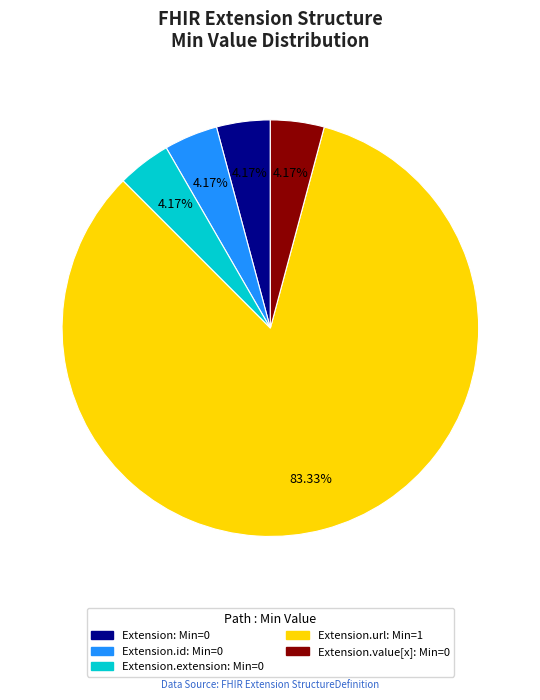

Is there a majority slice in this chart?

Yes